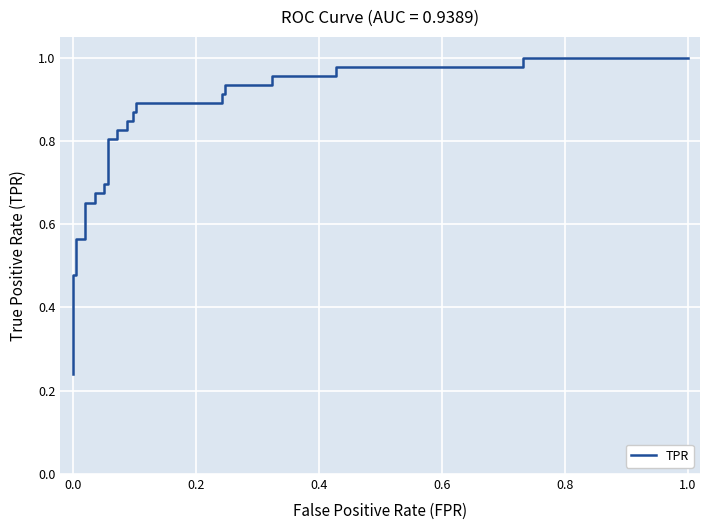

True or false: the data shows 0.2 at 30.

False